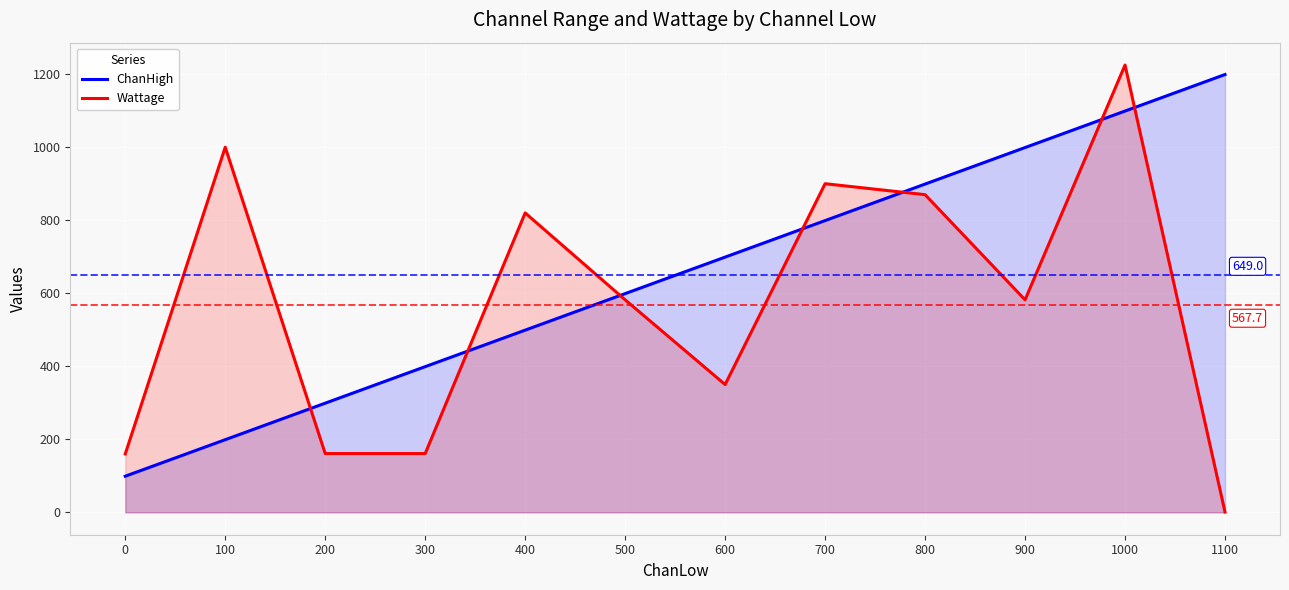

Which series ends up on top after the final intersection of Wattage and ChanHigh?

ChanHigh